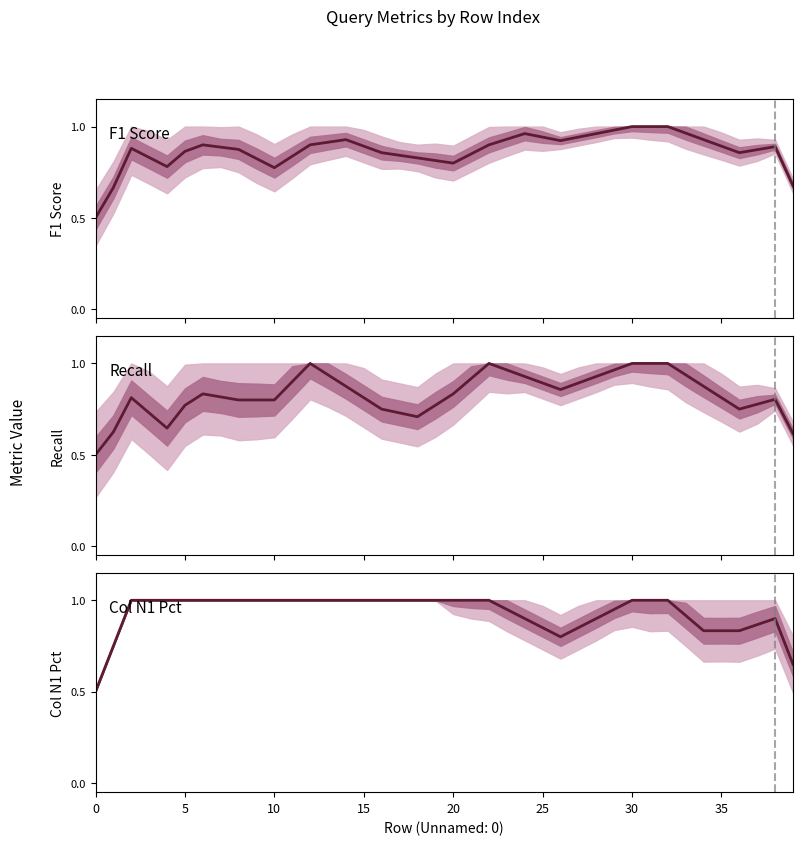

What is the label of the 8th point from the right?

32